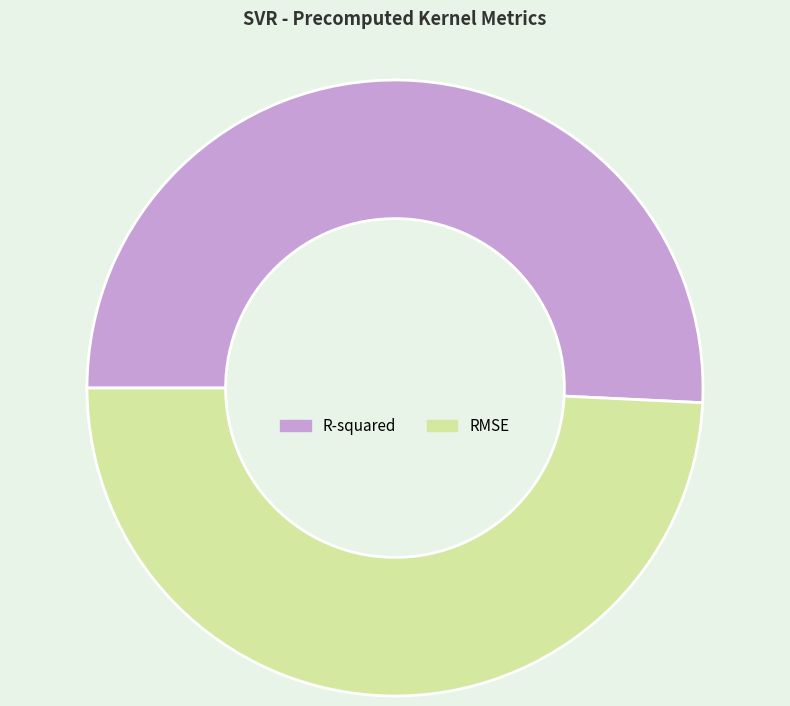

True or false: R-squared accounts for 36% of the total.

False